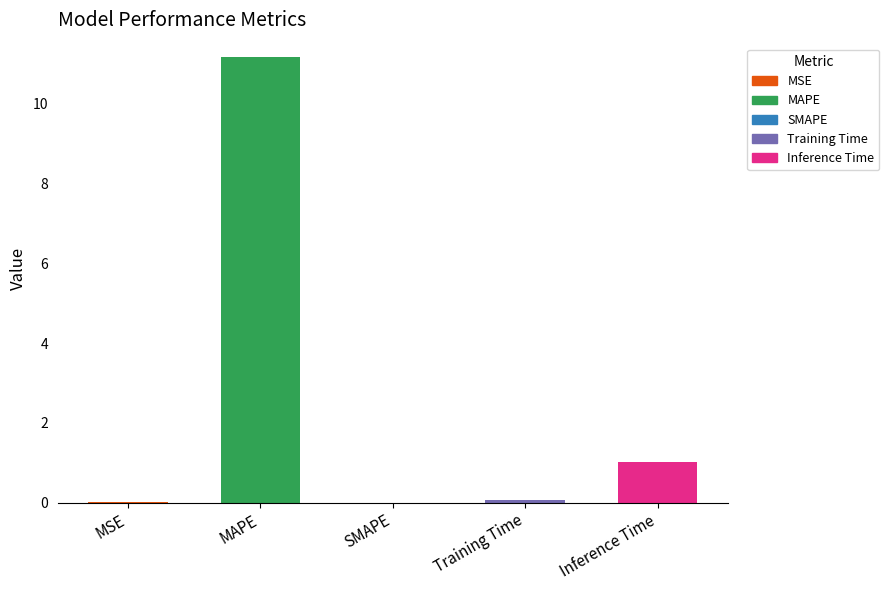

The value at SMAPE is -3.4. True or false?

False